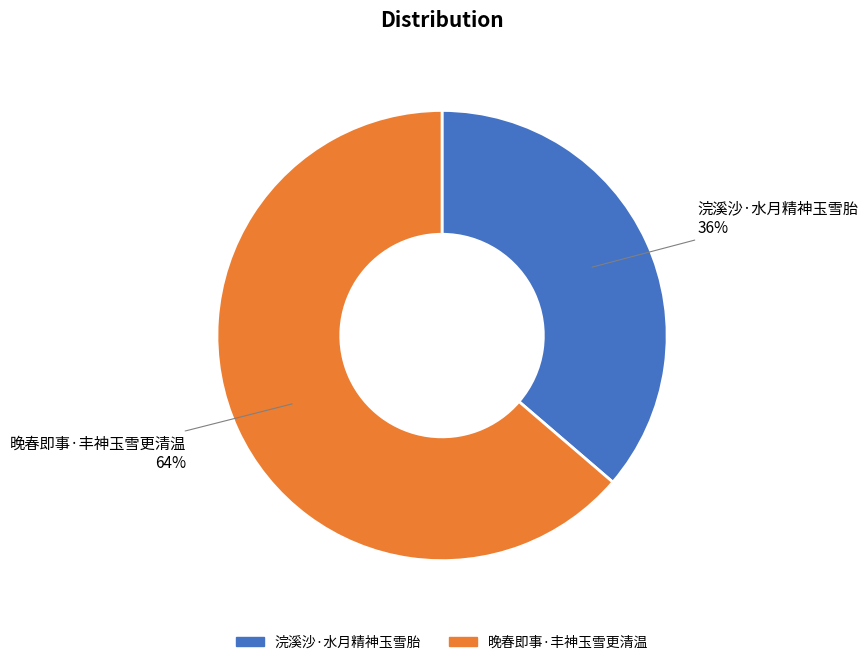

Which has a higher value, 浣溪沙·水月精神玉雪胎 or 晚春即事·丰神玉雪更清温?

晚春即事·丰神玉雪更清温